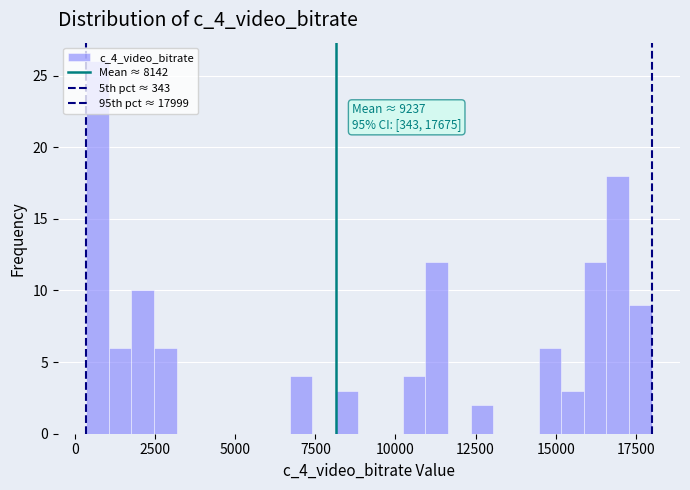

Read against the x-axis, roughly where is the centre of the tallest bar?

500